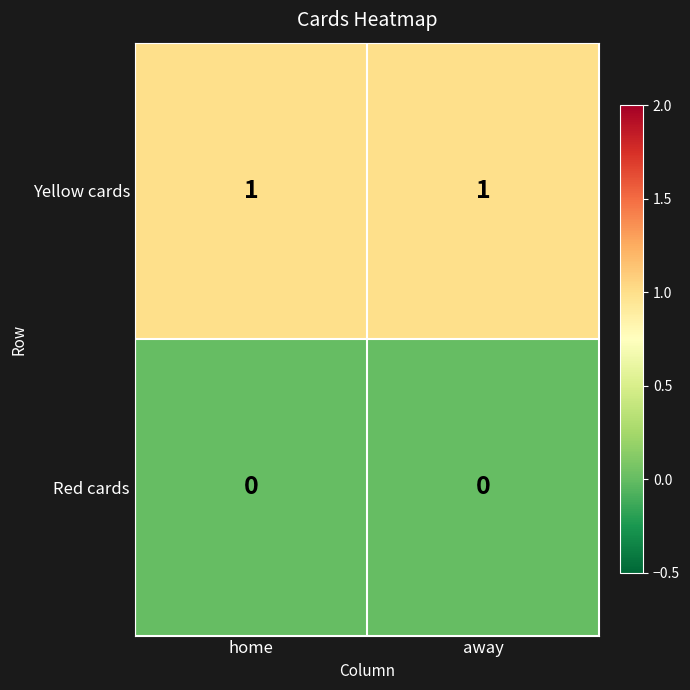

How many series are shown in this chart?

2